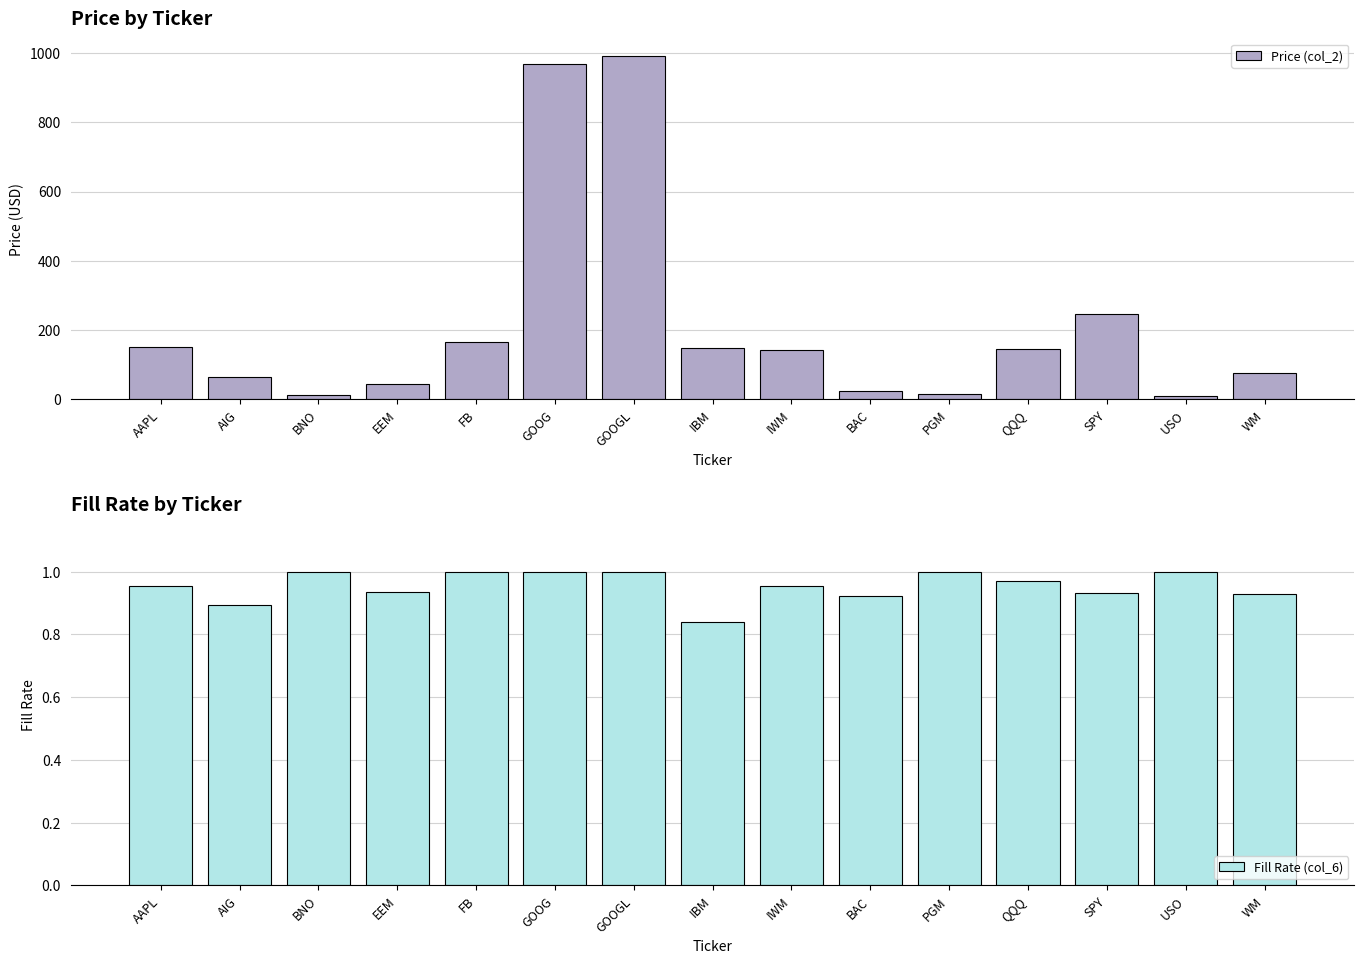

What is the difference between the second highest and second lowest values in the Fill Rate (col_6) series?

0.1